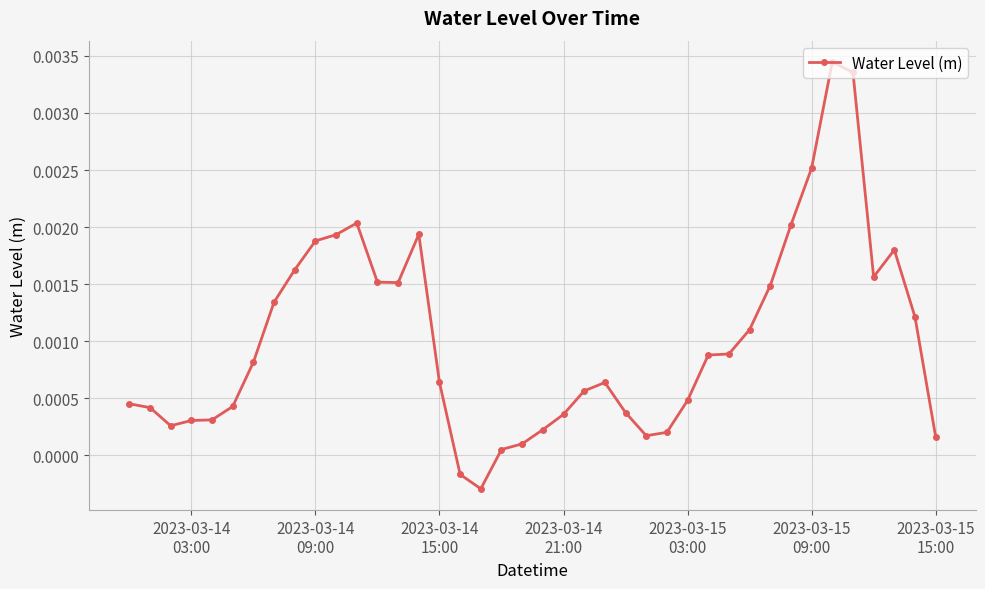

How many values are below zero?

2